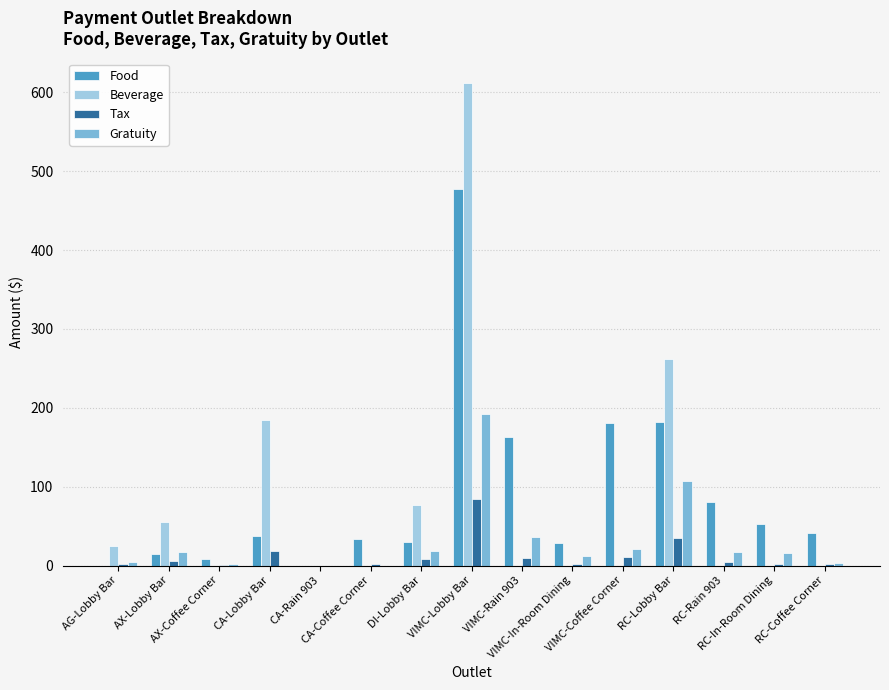

What is the highest value of the Food series?

478.0